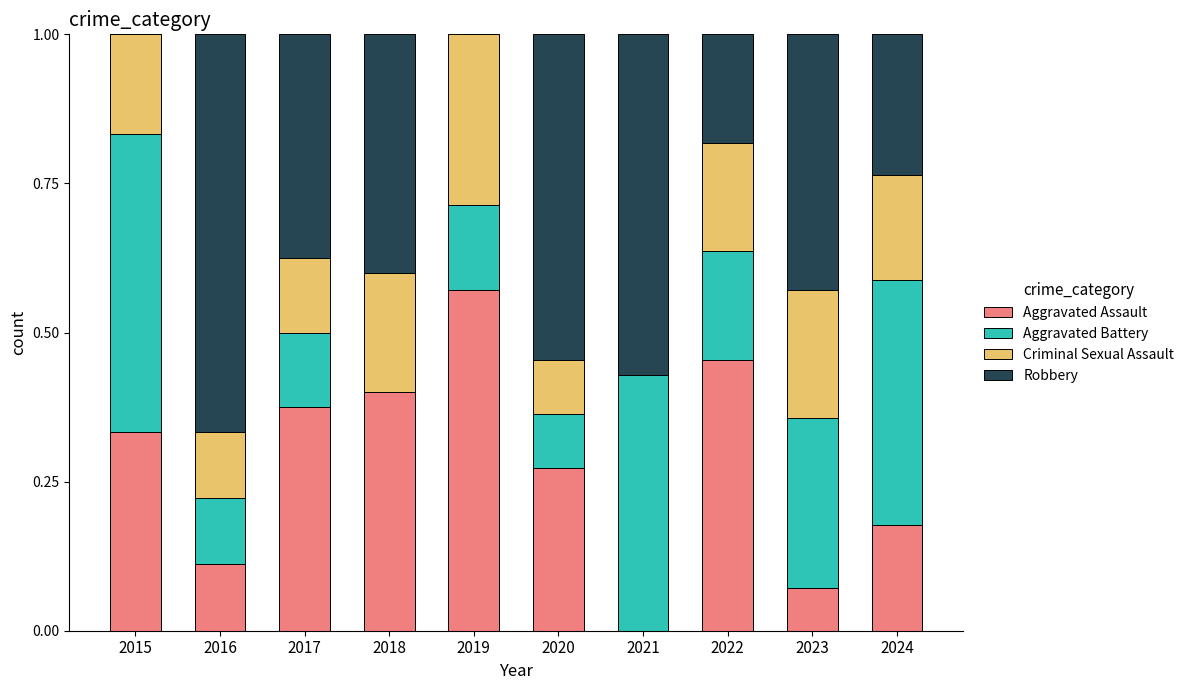

What is the total value across all series at 2021?

1.0